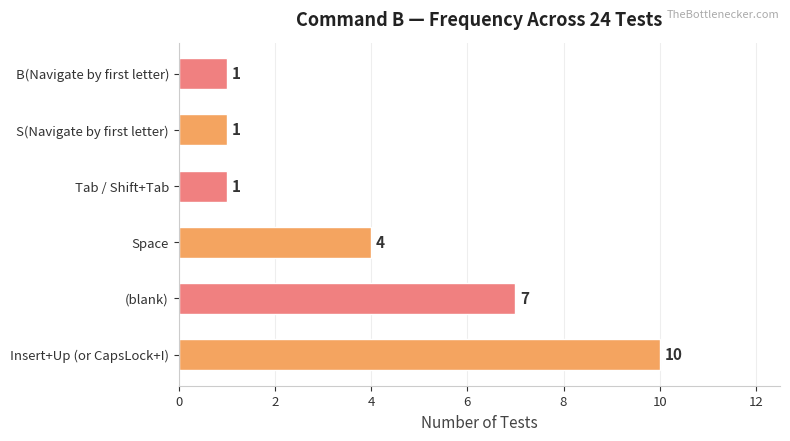

The chart shows a value of 1 at B(Navigate by first letter). True or false?

True